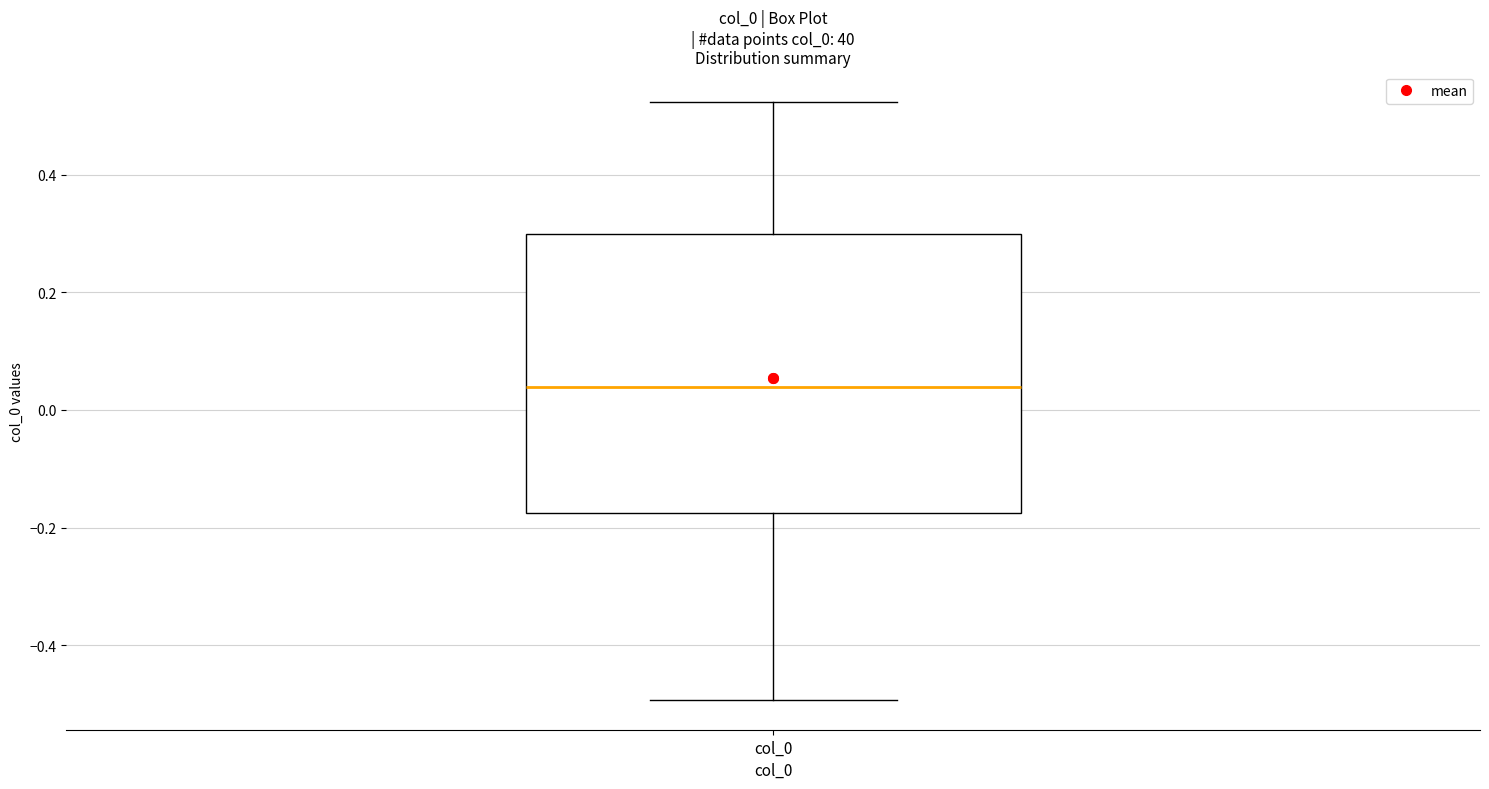

Read this box plot against the y-axis: the position of the median line, the range covered by the box, and the ends of both whiskers. The values are not printed on the chart, so give them approximately, as read against the axis.

median 0.04, box -0.18 to 0.30, whiskers -0.50 to 0.52